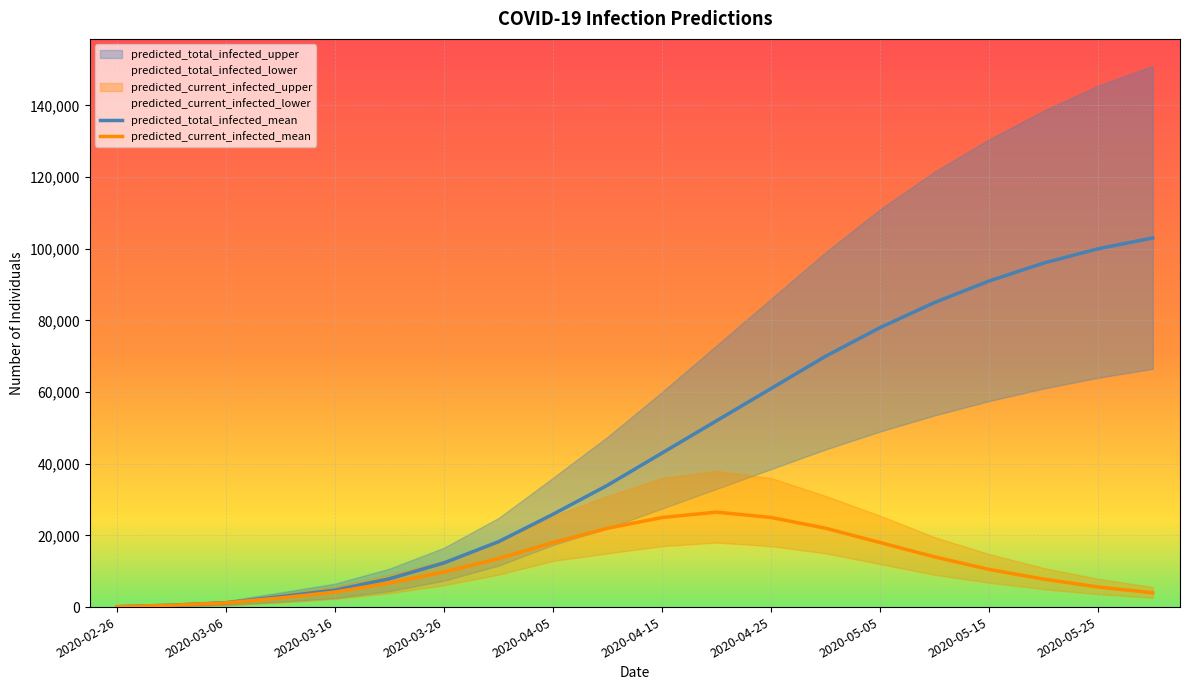

Is the value of predicted_total_infected_mean at 2020-05-25 greater than the value of predicted_current_infected_mean at 2020-02-26?

Yes